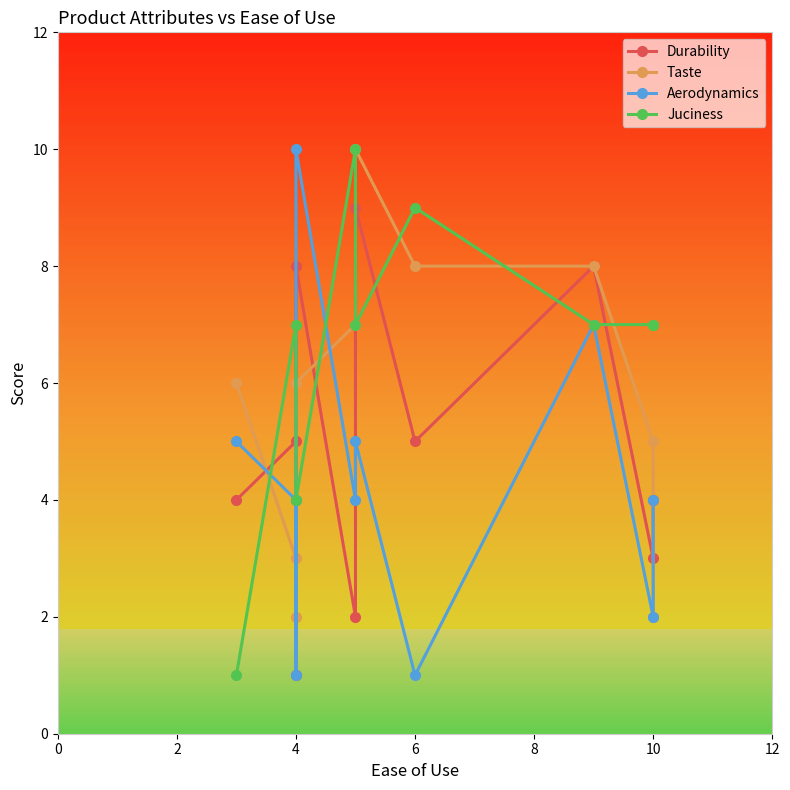

Rank the series by their average value, from highest to lowest.

Juciness, Taste, Durability, Aerodynamics